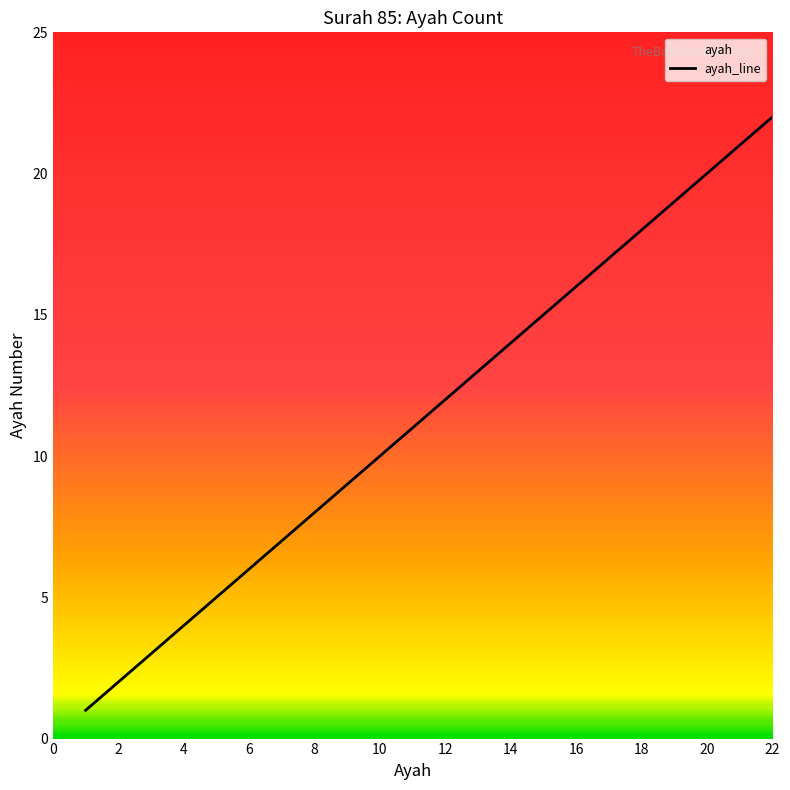

Reading left to right, what are all the values shown in this chart?

1=1	2=2	3=3	4=4	5=5	6=6	7=7	8=8	9=9	10=10	11=11	12=12	13=13	14=14	15=15	16=16	17=17	18=18	19=19	20=20	21=21	22=22